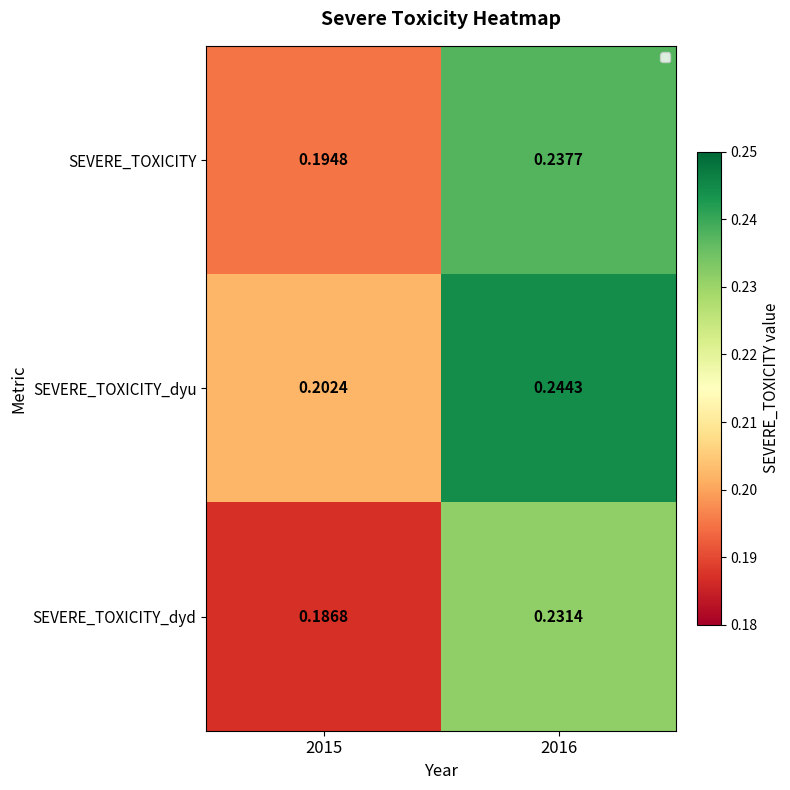

Which series has the widest spread of values?

SEVERE_TOXICITY_dyd